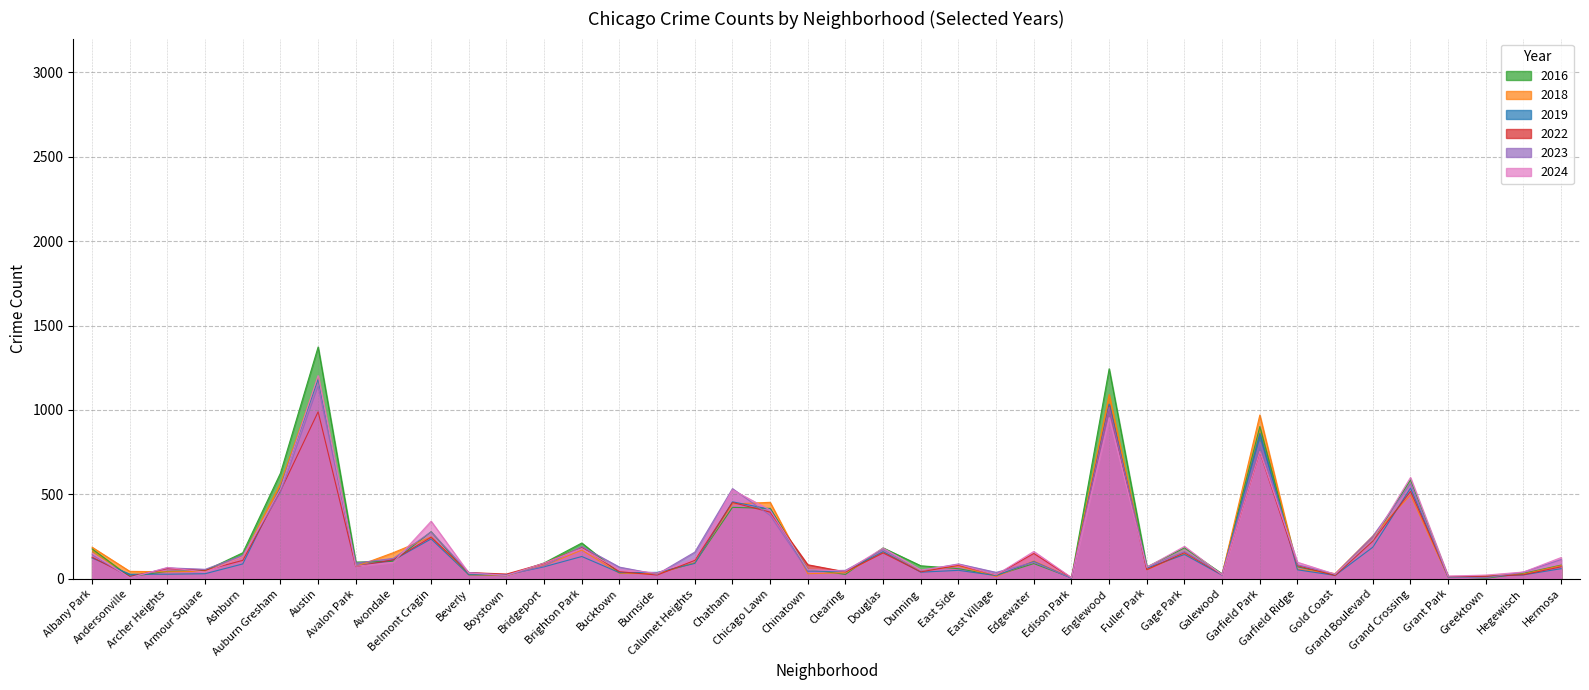

What is the value of the 2022 point at the 28th from the left?

1021